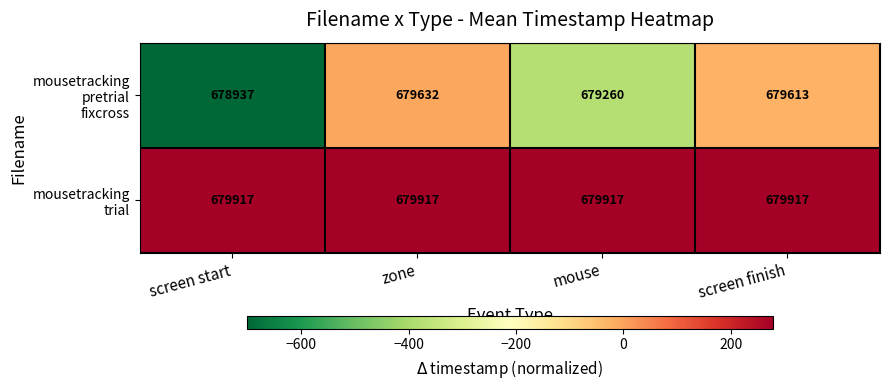

What is the difference between the highest and lowest values at mouse?

657